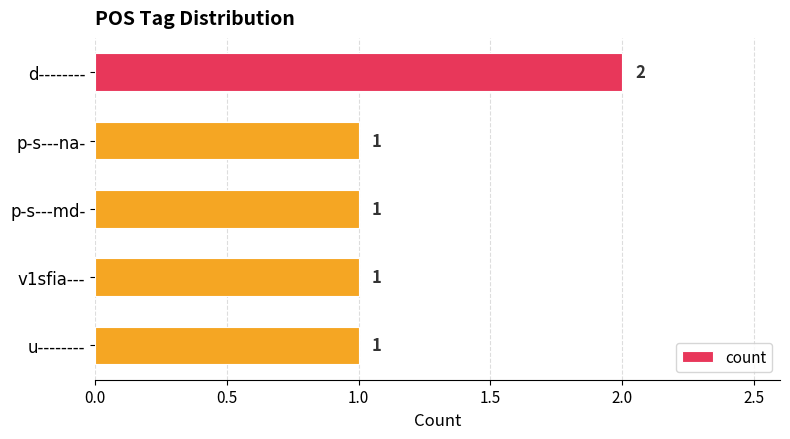

The chart shows a value of 2 at d--------. True or false?

True